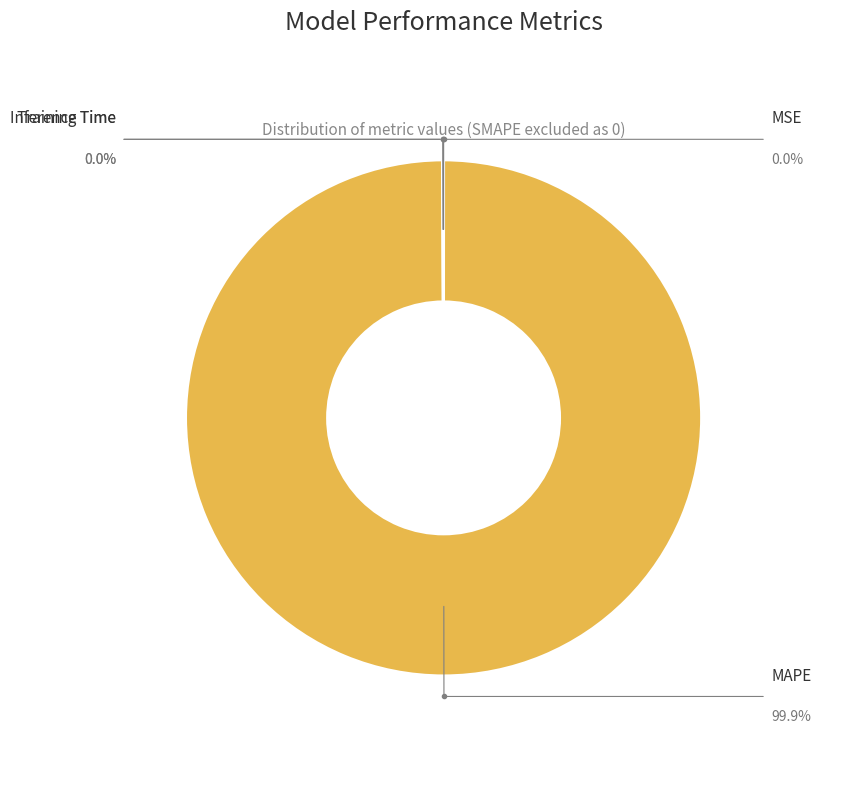

Does any single category account for the majority?

Yes